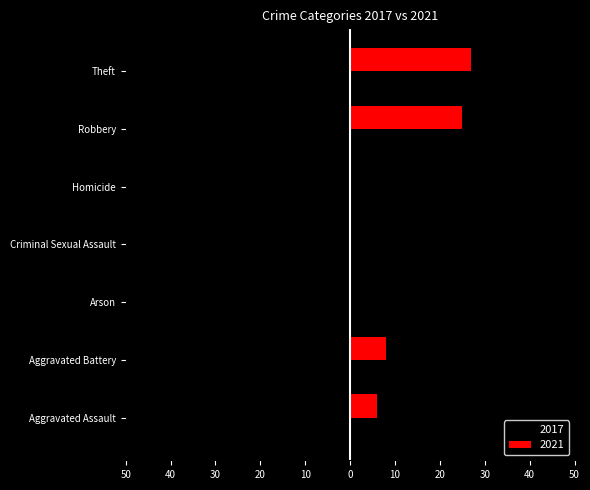

What are all the series names shown in the legend?

2017, 2021